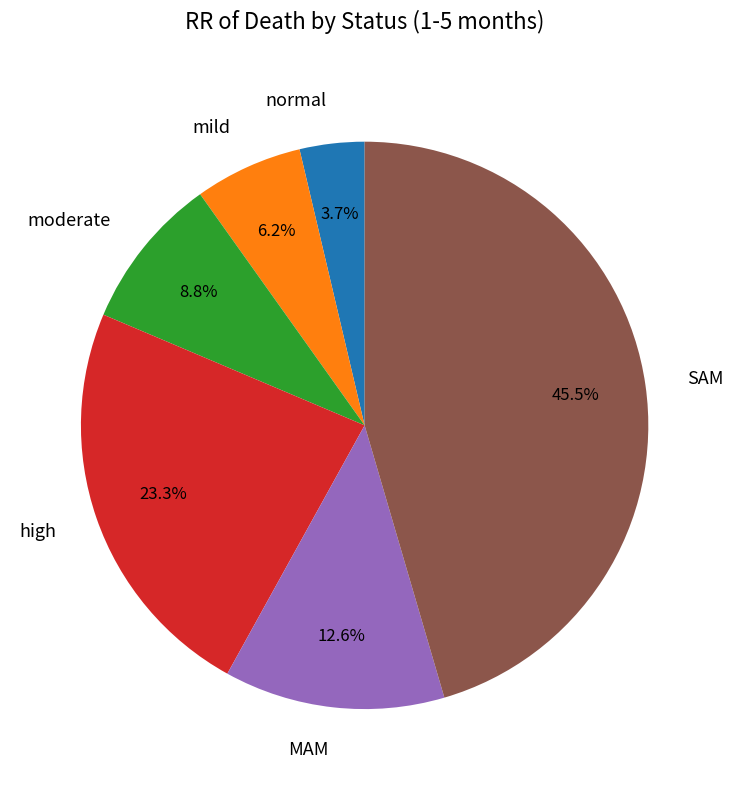

To the nearest percent, what is the difference between the largest and smallest slice percentages?

42%